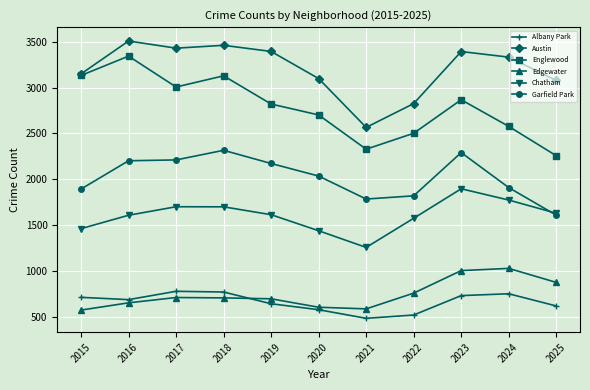

How many interior local valleys does the Chatham series have?

1